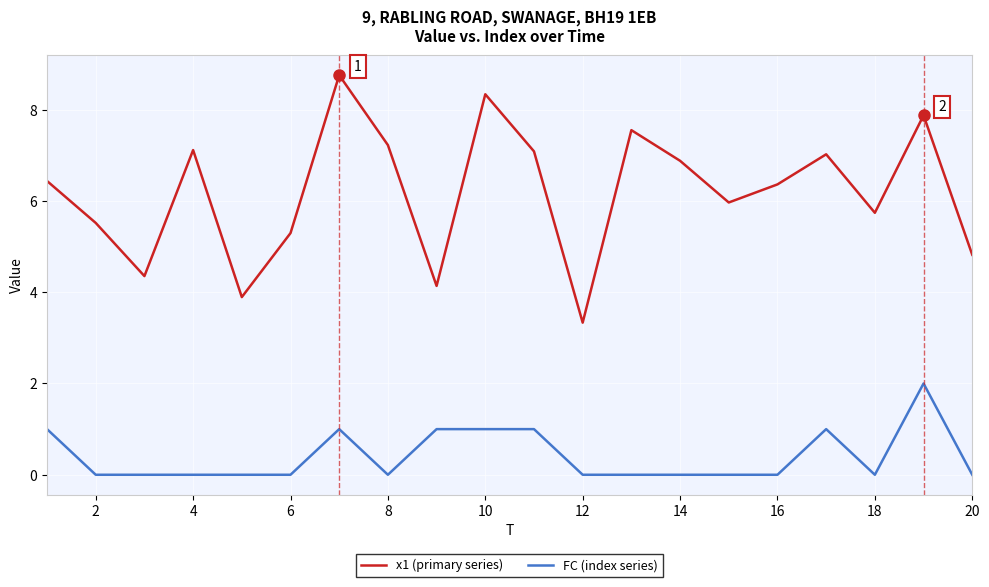

True or false: x1 (primary series) and FC (index series) cross at least once.

False